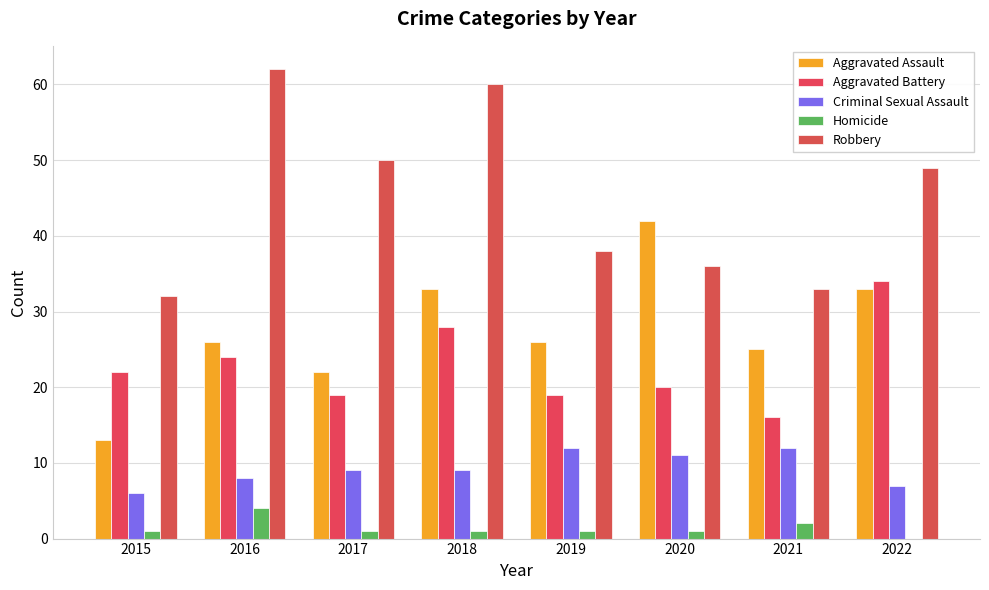

Does the chart contain stacked bars?

No